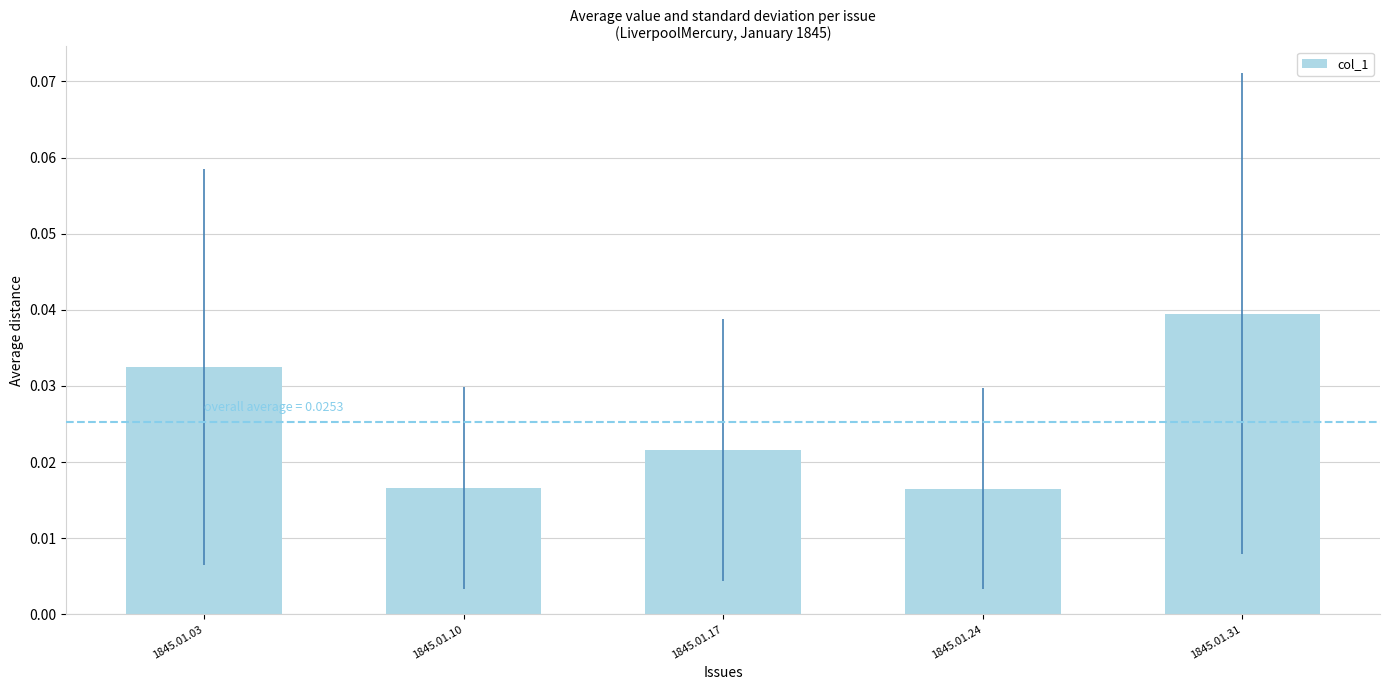

Which category has the highest value across all series?

1845.01.31